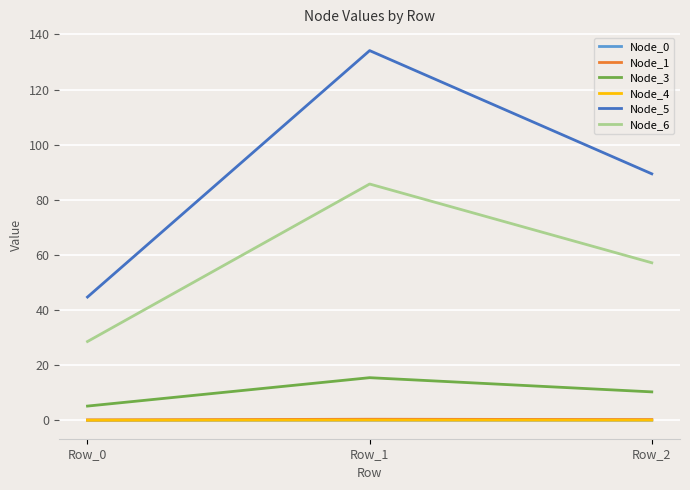

Which series has the largest range (max minus min)?

Node_5